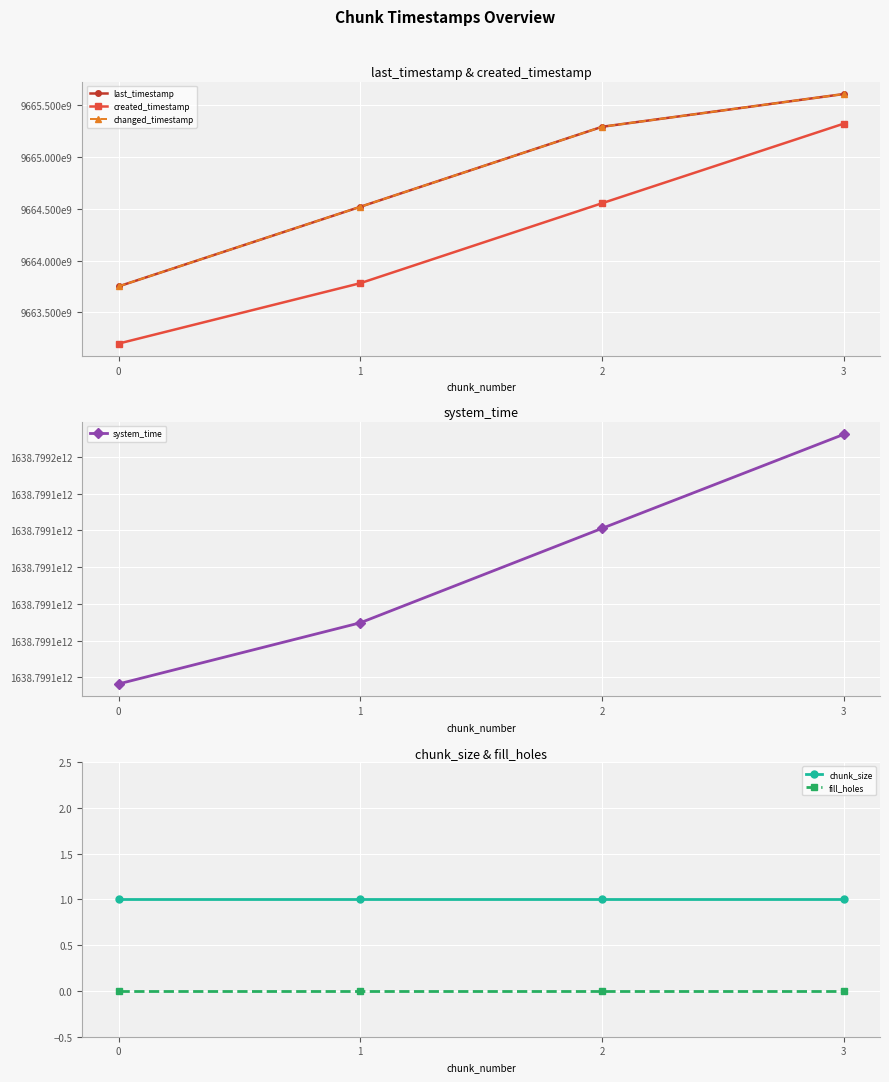

Reading left to right, extract all data points from this chart.

last_timestamp: 9663751911770	9664521056152	9665294050098	9665610517583
created_timestamp: 9663199429068	9663783060376	9664555439858	9665324287175
changed_timestamp: 9663751911770	9664521056152	9665294050098	9665610517583
system_time: 1638799119083773	1638799127419250	1638799140287986	1638799153102719
chunk_size: 1	1	1	1
fill_holes: 0	0	0	0